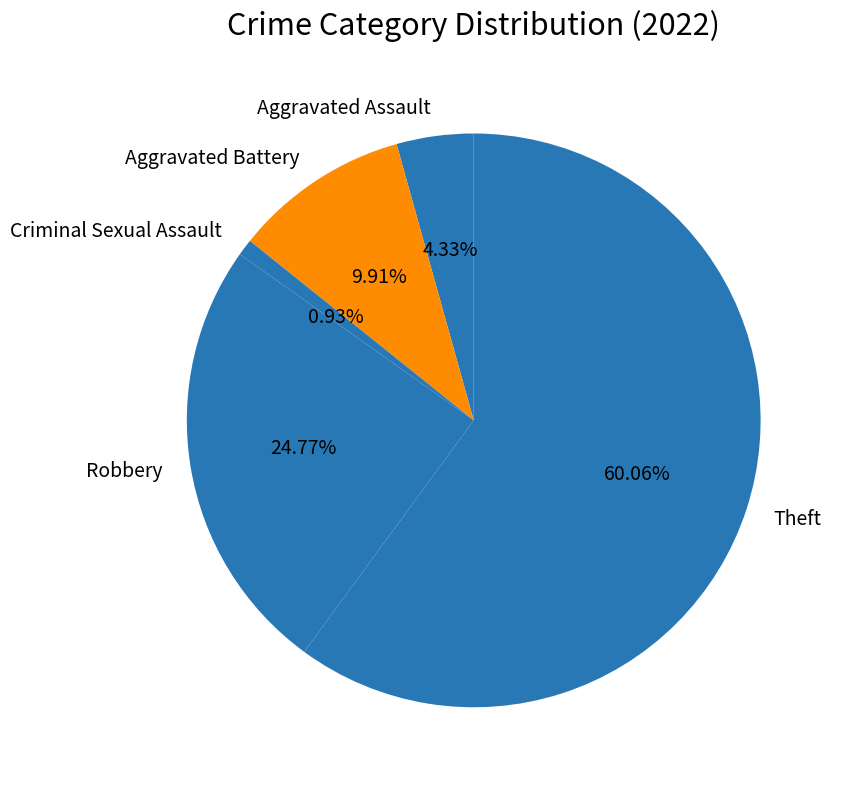

Is it true that Criminal Sexual Assault is 11% of the pie?

False